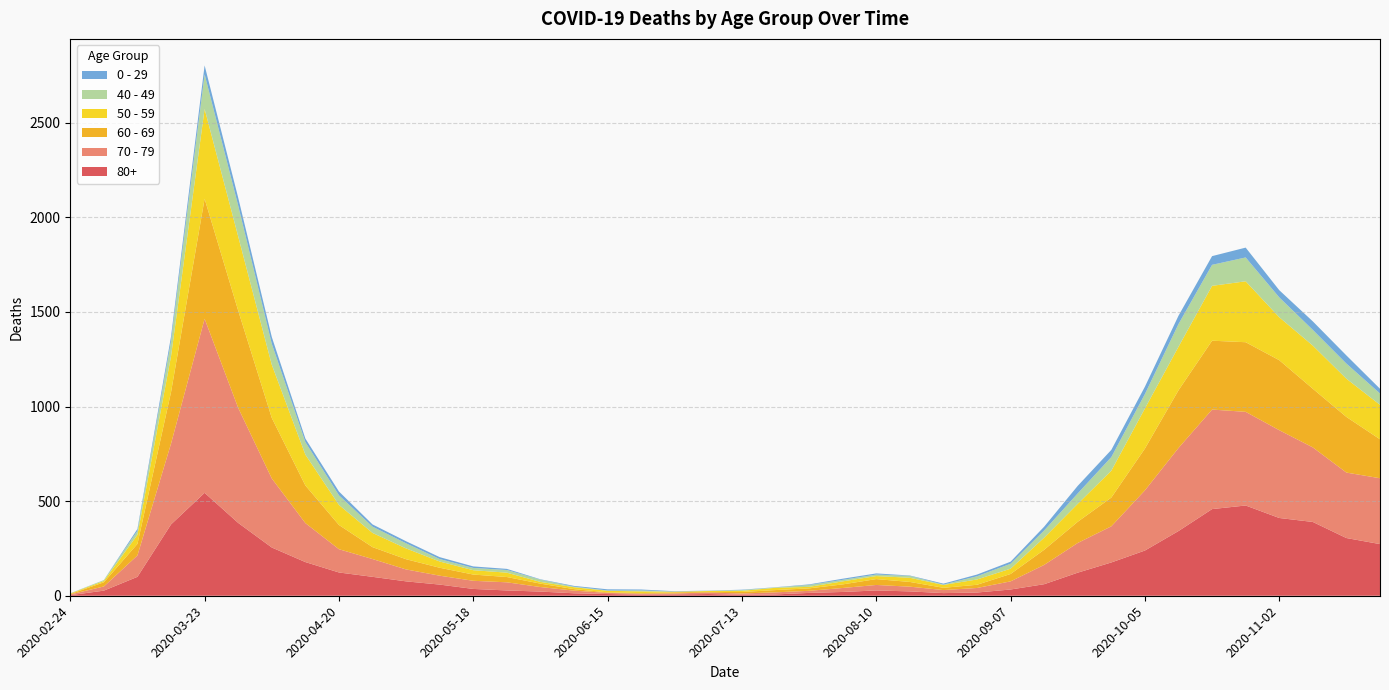

Reading right to left, list all the values displayed in this chart.

80+: 2020-11-23=273	2020-11-16=305	2020-11-09=390	2020-11-02=411	2020-10-26=477	2020-10-19=458	2020-10-12=342	2020-10-05=239	2020-09-28=176	2020-09-21=122	2020-09-14=61	2020-09-07=33	2020-08-31=17	2020-08-24=14	2020-08-17=23	2020-08-10=28	2020-08-03=20	2020-07-27=15	2020-07-20=7	2020-07-13=5	2020-07-06=9	2020-06-29=7	2020-06-22=6	2020-06-15=9	2020-06-08=13	2020-06-01=22	2020-05-25=28	2020-05-18=36	2020-05-11=59	2020-05-04=76	2020-04-27=100	2020-04-20=123	2020-04-13=178	2020-04-06=255	2020-03-30=385	2020-03-23=544	2020-03-16=377	2020-03-09=100	2020-03-02=27	2020-02-24=3
70 - 79: 2020-11-23=348	2020-11-16=346	2020-11-09=394	2020-11-02=464	2020-10-26=495	2020-10-19=526	2020-10-12=439	2020-10-05=318	2020-09-28=191	2020-09-21=157	2020-09-14=102	2020-09-07=43	2020-08-31=24	2020-08-24=16	2020-08-17=25	2020-08-10=29	2020-08-03=21	2020-07-27=11	2020-07-20=11	2020-07-13=7	2020-07-06=8	2020-06-29=5	2020-06-22=5	2020-06-15=6	2020-06-08=14	2020-06-01=24	2020-05-25=43	2020-05-18=43	2020-05-11=47	2020-05-04=63	2020-04-27=94	2020-04-20=123	2020-04-13=206	2020-04-06=365	2020-03-30=608	2020-03-23=920	2020-03-16=427	2020-03-09=113	2020-03-02=22	2020-02-24=4
60 - 69: 2020-11-23=206	2020-11-16=294	2020-11-09=310	2020-11-02=370	2020-10-26=368	2020-10-19=364	2020-10-12=305	2020-10-05=221	2020-09-28=152	2020-09-21=112	2020-09-14=80	2020-09-07=39	2020-08-31=17	2020-08-24=12	2020-08-17=25	2020-08-10=31	2020-08-03=19	2020-07-27=13	2020-07-20=12	2020-07-13=8	2020-07-06=3	2020-06-29=6	2020-06-22=3	2020-06-15=3	2020-06-08=8	2020-06-01=18	2020-05-25=28	2020-05-18=33	2020-05-11=42	2020-05-04=54	2020-04-27=63	2020-04-20=128	2020-04-13=199	2020-04-06=320	2020-03-30=514	2020-03-23=634	2020-03-16=272	2020-03-09=61	2020-03-02=22	2020-02-24=2
50 - 59: 2020-11-23=182	2020-11-16=202	2020-11-09=228	2020-11-02=227	2020-10-26=322	2020-10-19=290	2020-10-12=230	2020-10-05=212	2020-09-28=142	2020-09-21=95	2020-09-14=64	2020-09-07=28	2020-08-31=28	2020-08-24=15	2020-08-17=22	2020-08-10=16	2020-08-03=16	2020-07-27=8	2020-07-20=12	2020-07-13=6	2020-07-06=5	2020-06-29=3	2020-06-22=9	2020-06-15=8	2020-06-08=10	2020-06-01=9	2020-05-25=23	2020-05-18=23	2020-05-11=33	2020-05-04=57	2020-04-27=75	2020-04-20=106	2020-04-13=163	2020-04-06=281	2020-03-30=392	2020-03-23=475	2020-03-16=190	2020-03-09=48	2020-03-02=7	2020-02-24=3
40 - 49: 2020-11-23=60	2020-11-16=80	2020-11-09=83	2020-11-02=105	2020-10-26=126	2020-10-19=111	2020-10-12=120	2020-10-05=76	2020-09-28=72	2020-09-21=55	2020-09-14=38	2020-09-07=26	2020-08-31=17	2020-08-24=2	2020-08-17=10	2020-08-10=8	2020-08-03=8	2020-07-27=10	2020-07-20=2	2020-07-13=4	2020-07-06=1	2020-06-29=1	2020-06-22=5	2020-06-15=2	2020-06-08=3	2020-06-01=12	2020-05-25=14	2020-05-18=12	2020-05-11=13	2020-05-04=27	2020-04-27=33	2020-04-20=51	2020-04-13=66	2020-04-06=111	2020-03-30=163	2020-03-23=183	2020-03-16=79	2020-03-09=21	2020-03-02=5	2020-02-24=0
0 - 29: 2020-11-23=25	2020-11-16=43	2020-11-09=45	2020-11-02=38	2020-10-26=52	2020-10-19=46	2020-10-12=44	2020-10-05=39	2020-09-28=38	2020-09-21=40	2020-09-14=20	2020-09-07=11	2020-08-31=9	2020-08-24=5	2020-08-17=2	2020-08-10=6	2020-08-03=6	2020-07-27=3	2020-07-20=1	2020-07-13=2	2020-07-06=1	2020-06-29=2	2020-06-22=5	2020-06-15=6	2020-06-08=4	2020-06-01=2	2020-05-25=6	2020-05-18=8	2020-05-11=10	2020-05-04=11	2020-04-27=12	2020-04-20=20	2020-04-13=19	2020-04-06=36	2020-03-30=42	2020-03-23=47	2020-03-16=25	2020-03-09=10	2020-03-02=0	2020-02-24=1